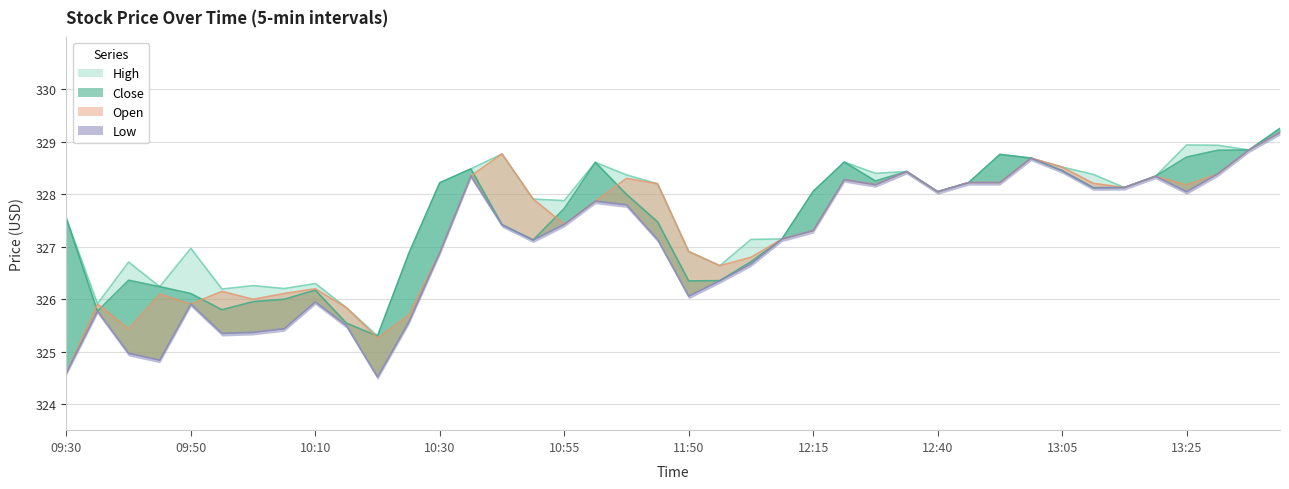

What position from the left is 13:25?

37